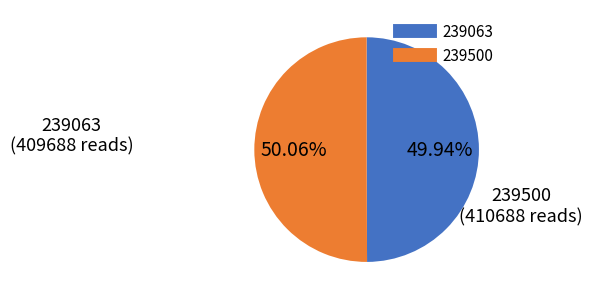

Count the number of slices in the pie.

2